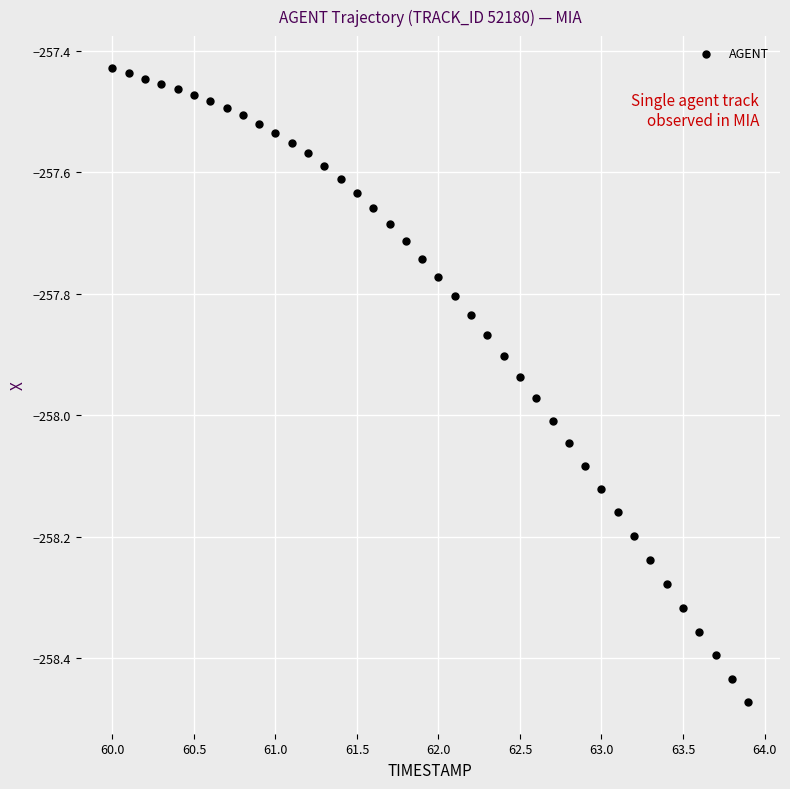

What is the range of X values (max minus min)?

3.9